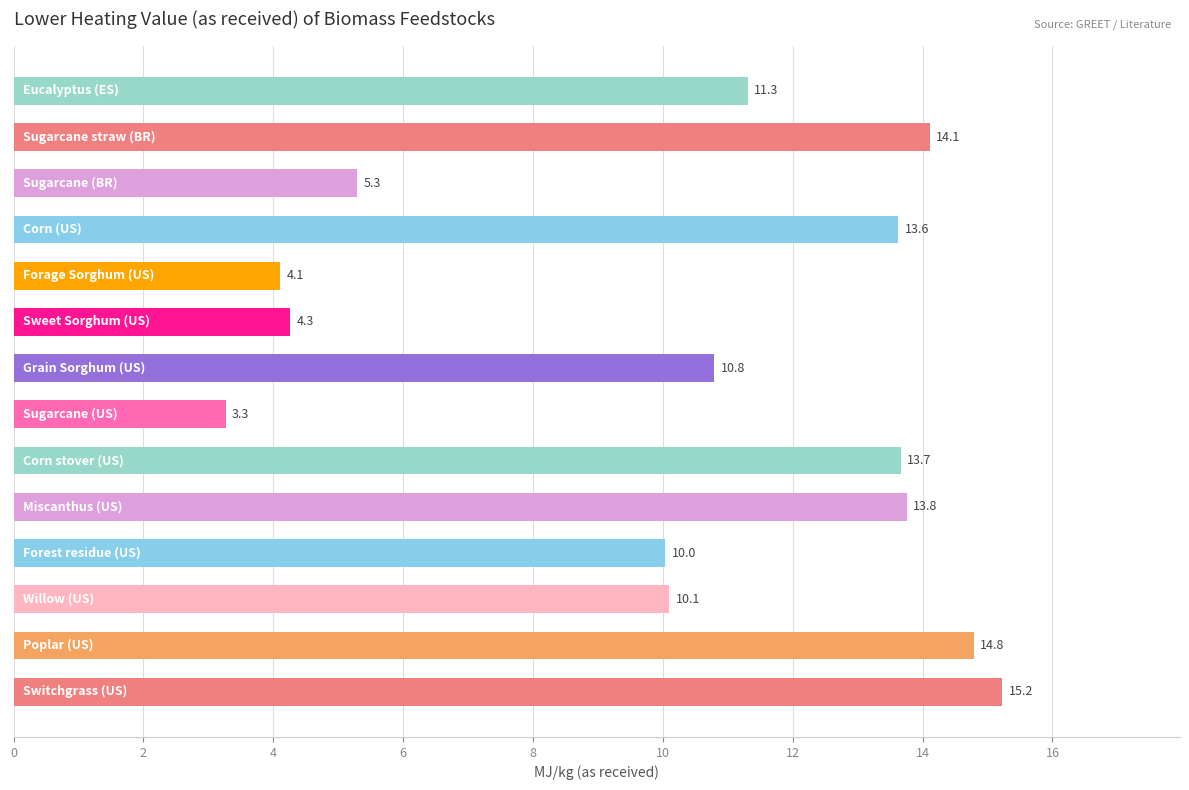

What is the minimum value shown in the chart?

3.3